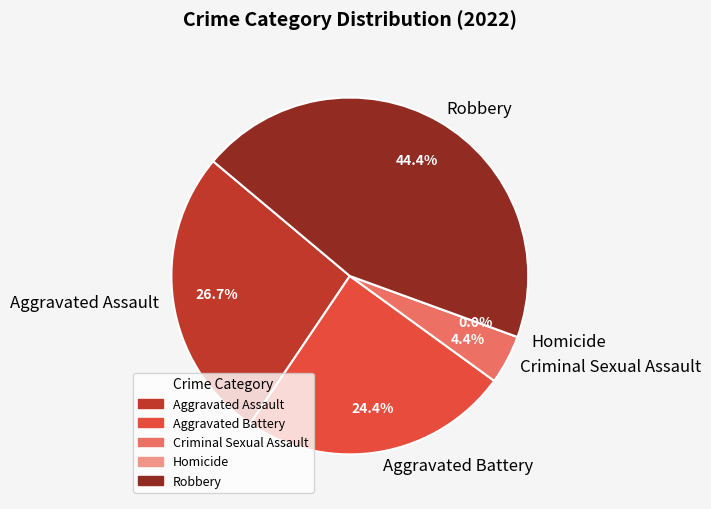

How much of the chart is everything except Aggravated Battery?

75.6%